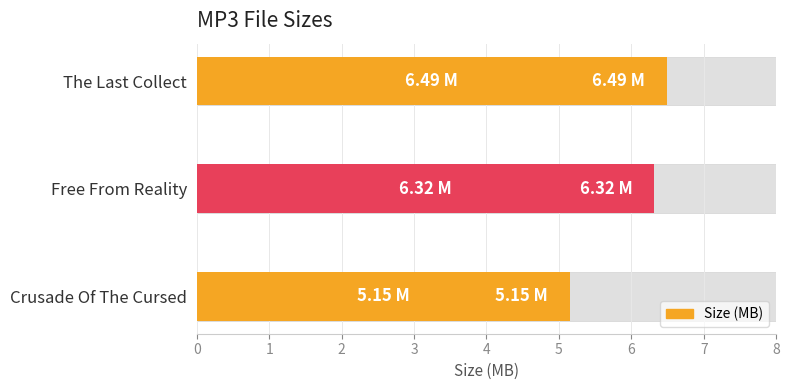

How many data points does each series have?

3